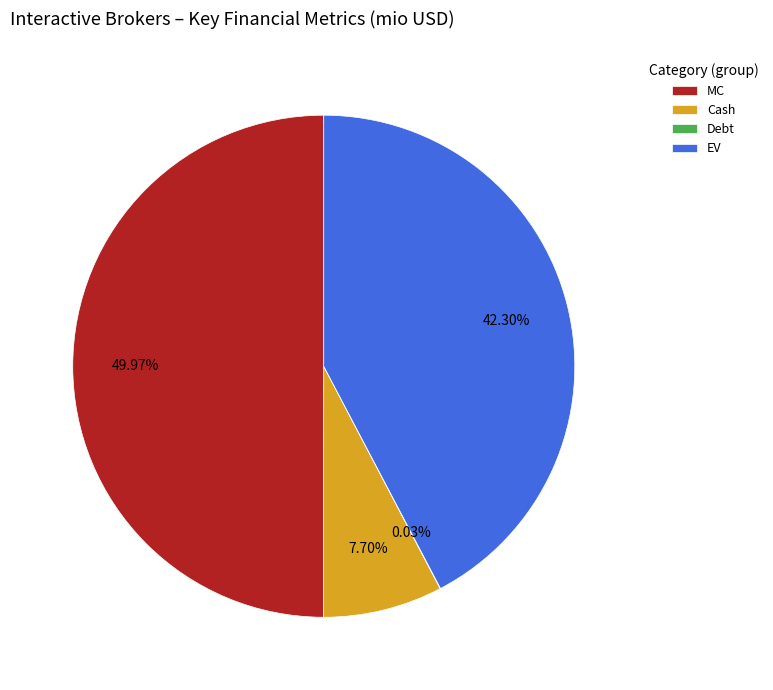

What is the largest slice in the pie chart?

MC